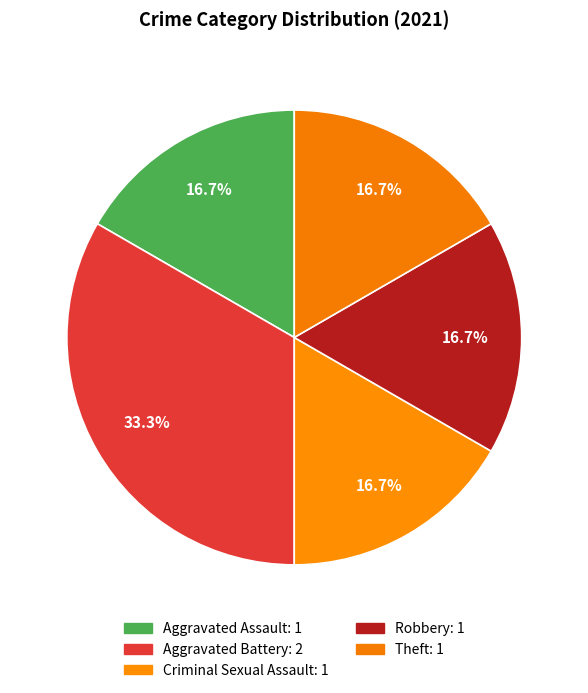

What is the smallest slice in the pie chart?

Aggravated Assault